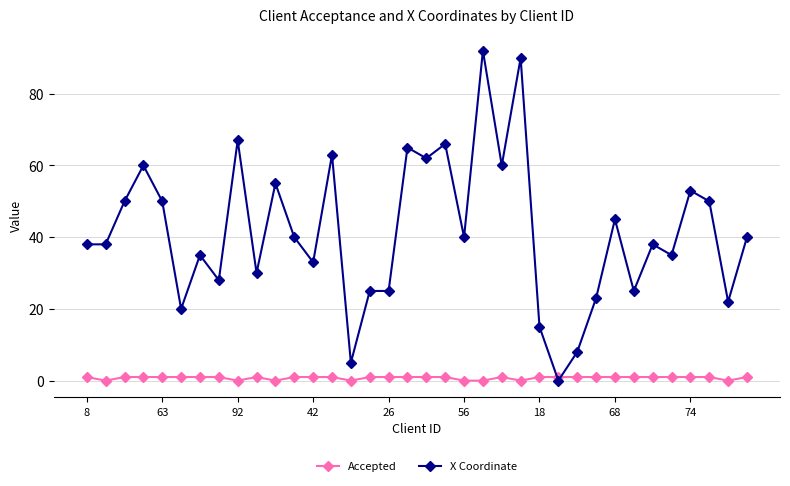

Which series has the largest total across all categories?

X Coordinate